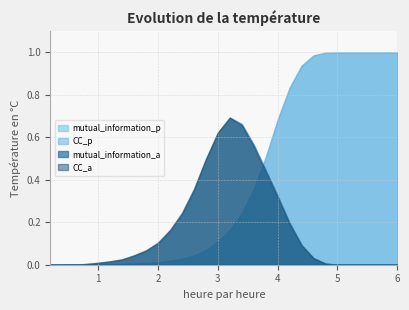

True or false: CC_p and mutual_information_p intersect in this chart.

False